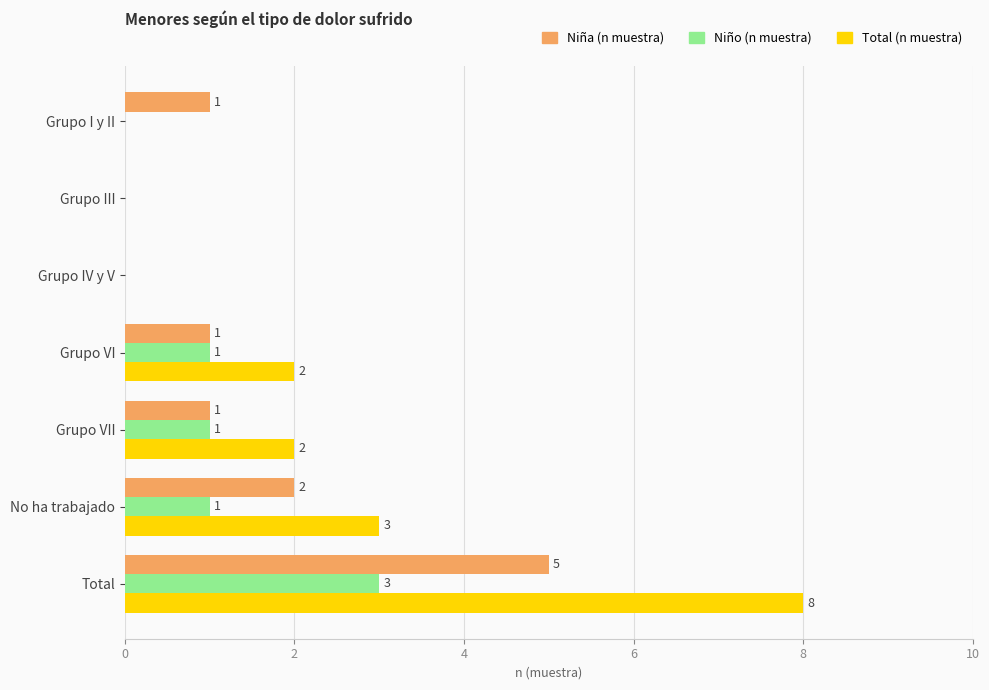

What is the total value across all series at Grupo VII?

4